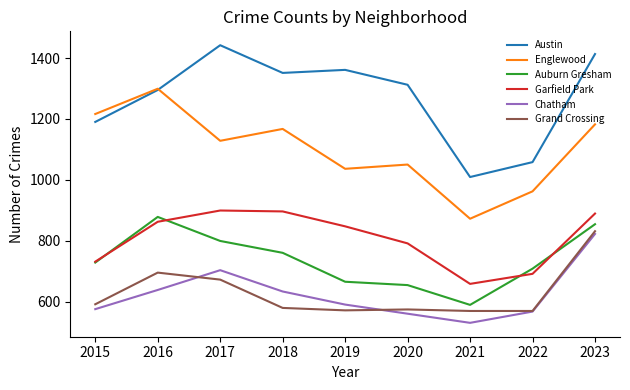

True or false: Garfield Park has more than 1 points higher than both neighbors.

False